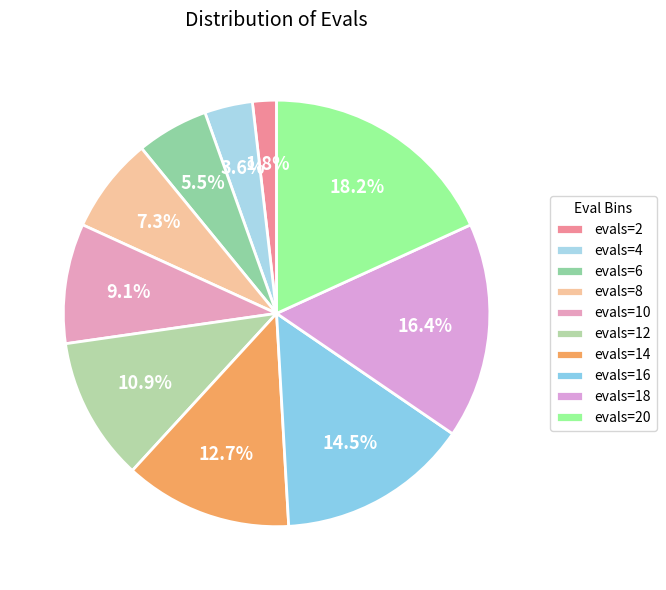

Does evals=4 represent more than half of the total?

No